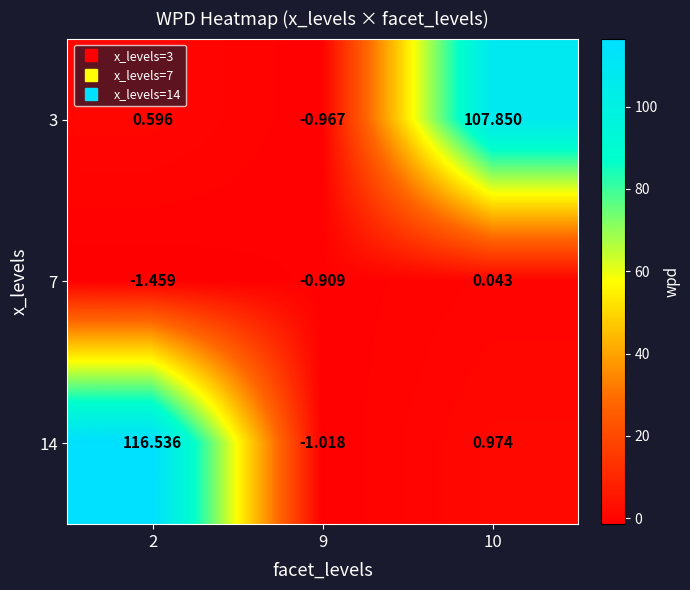

Is the value of 14 at 10 greater than the value of 3 at 9?

Yes